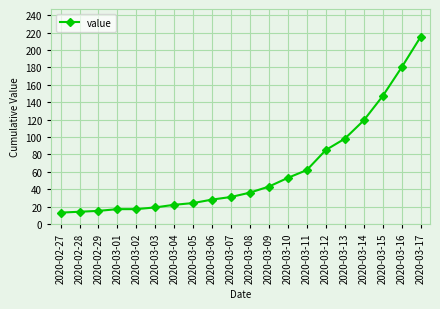

What is the sum of all values?

1238